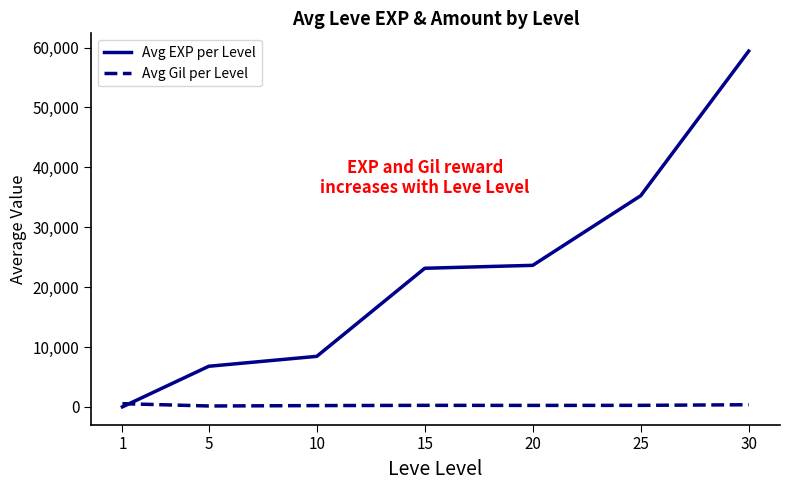

Which series has the largest total across all categories?

Avg EXP per Level